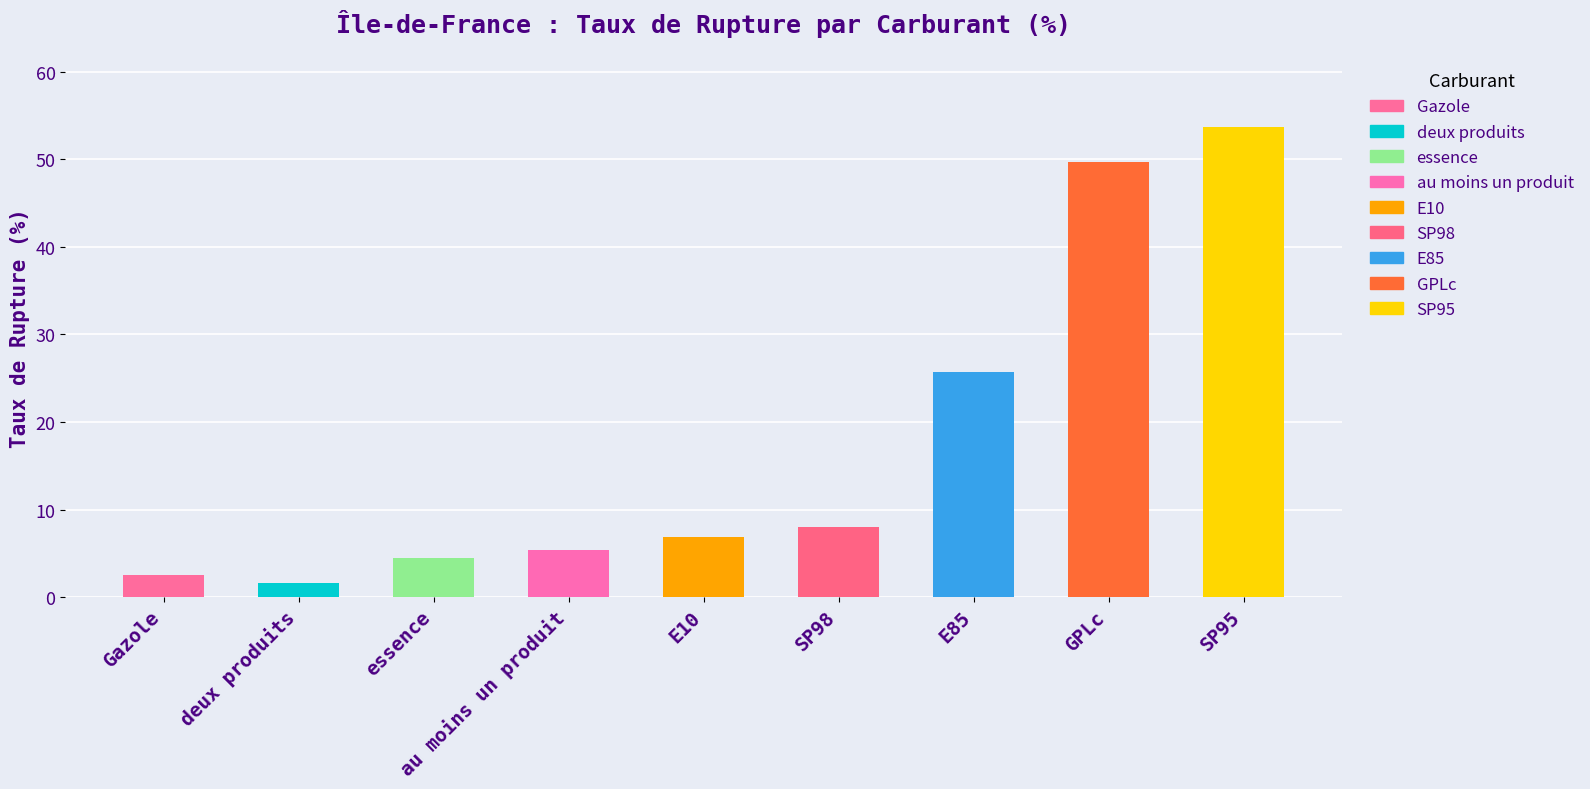

How many bars are there in total?

9